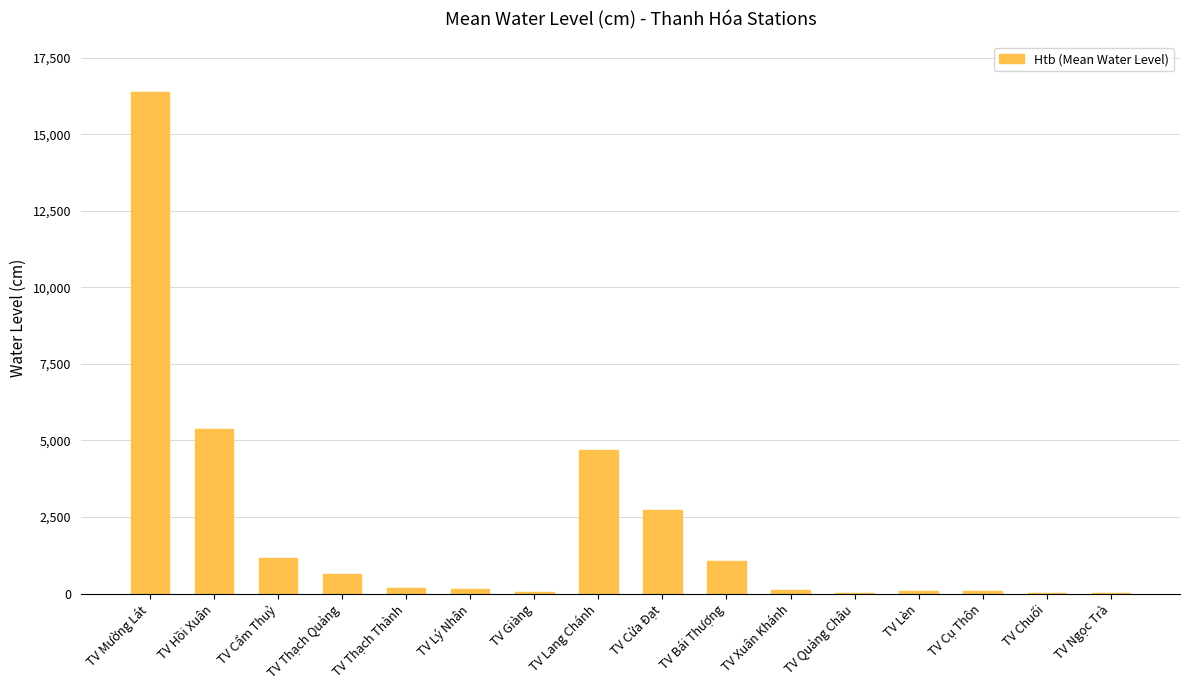

The chart shows a value of 2721.7 at TV Cửa Đạt. True or false?

True